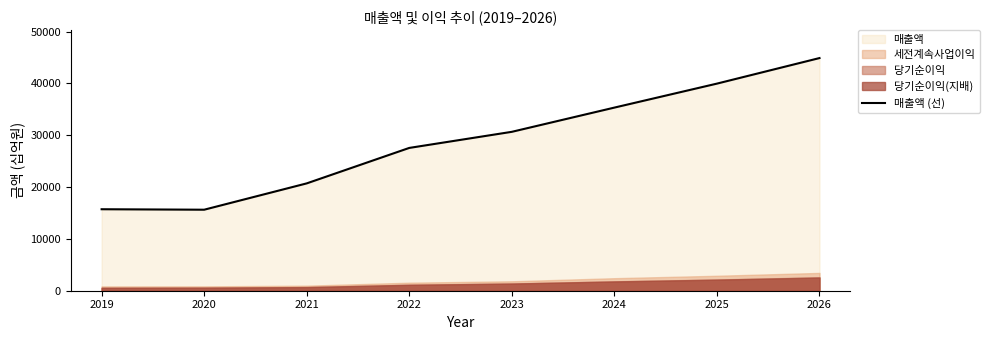

How many points are lower than both their immediate neighbors (excluding endpoints)?

1